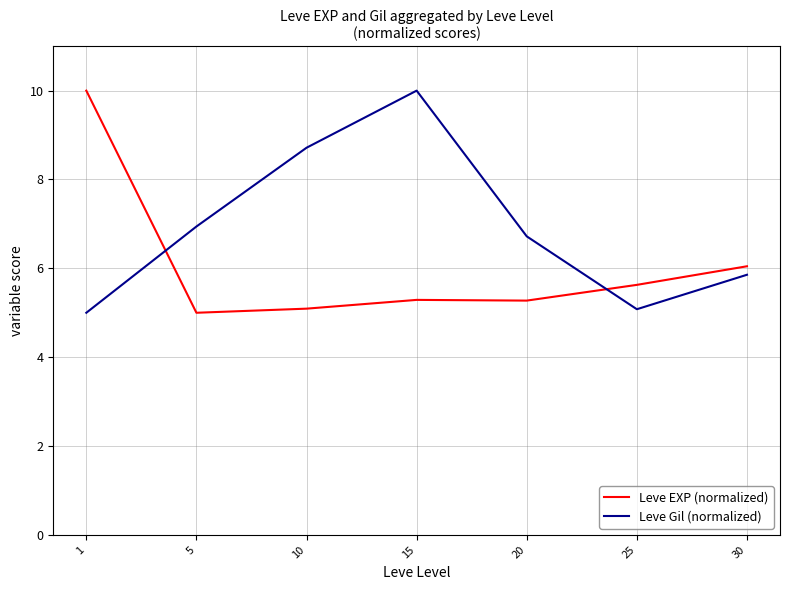

What is the maximum value for Leve EXP (normalized)?

10.0